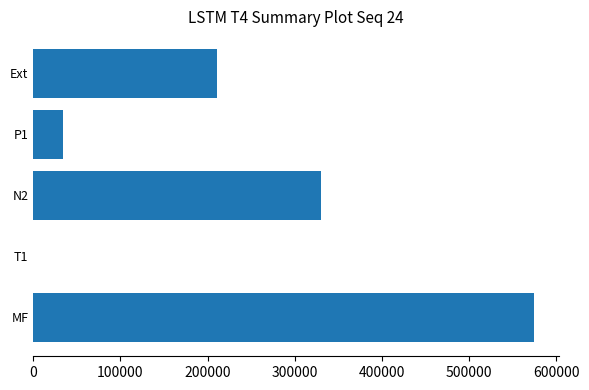

Is it true that the value at MF is 195627.3?

False